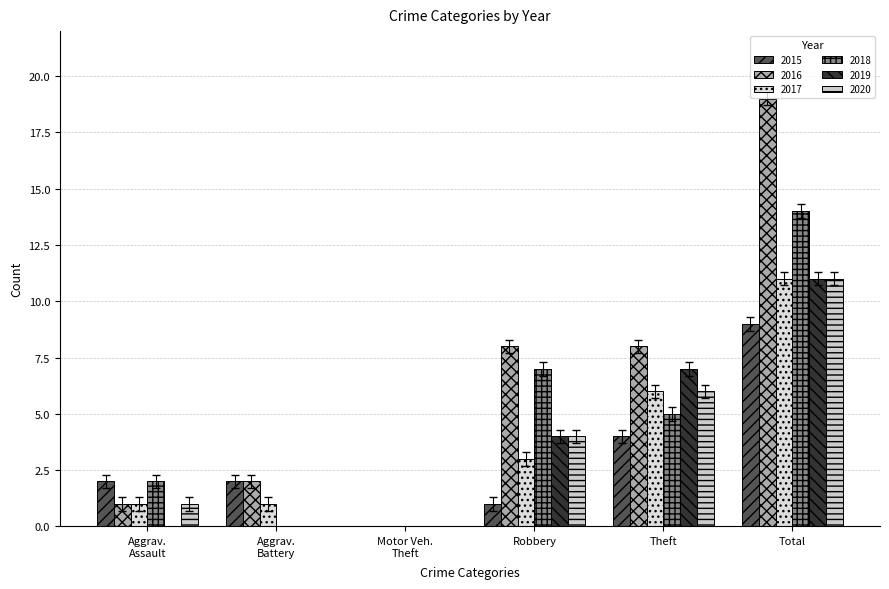

Which series has the largest range (max minus min)?

2016